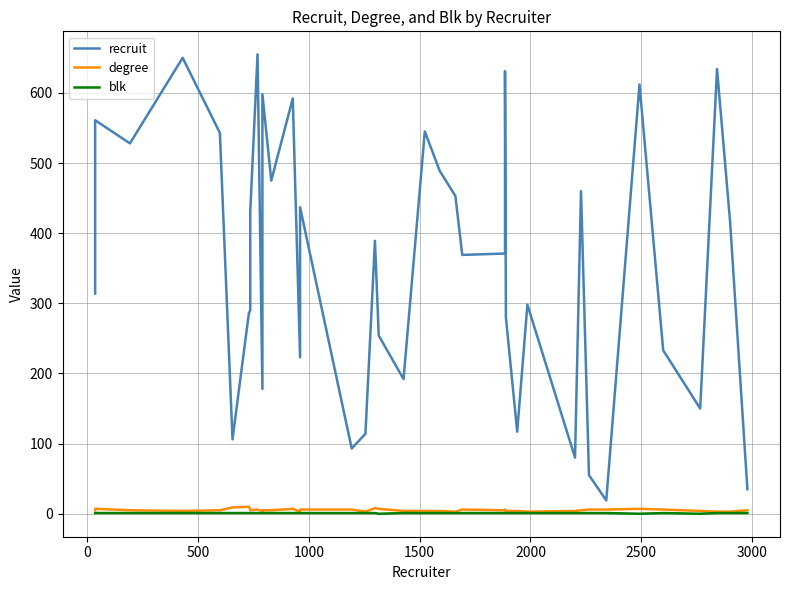

What is the difference between the maximum and minimum values in the blk series?

1